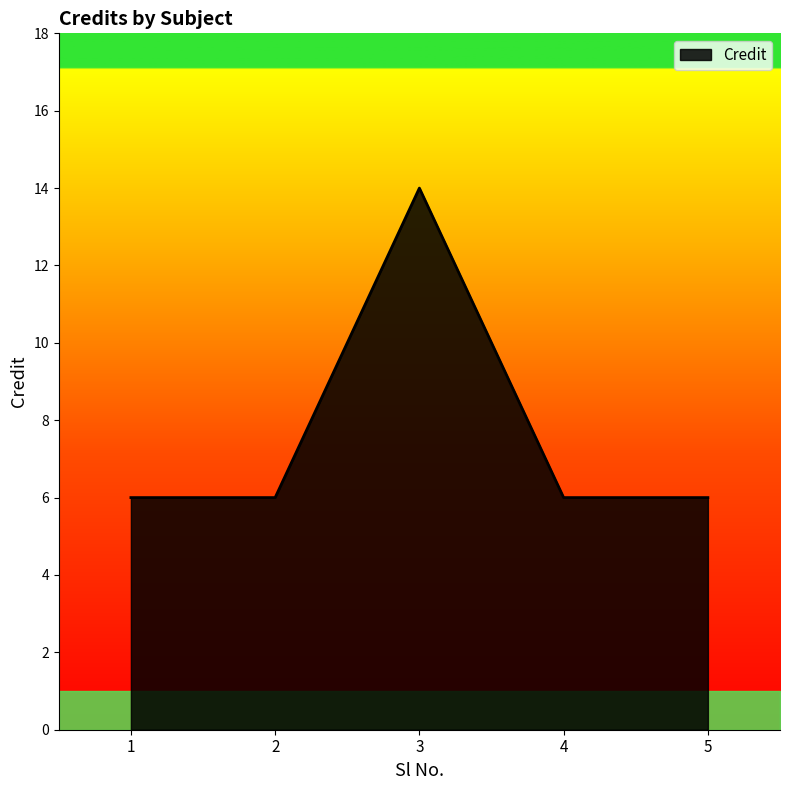

Does the chart display data point markers on the line(s)?

No